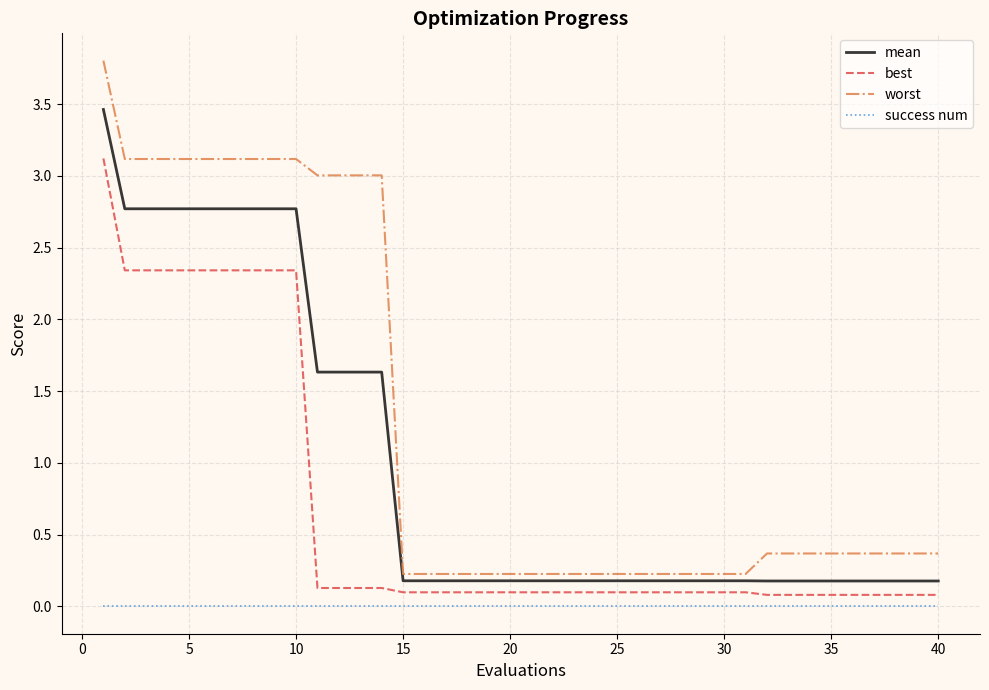

True or false: mean and best cross at least once.

False